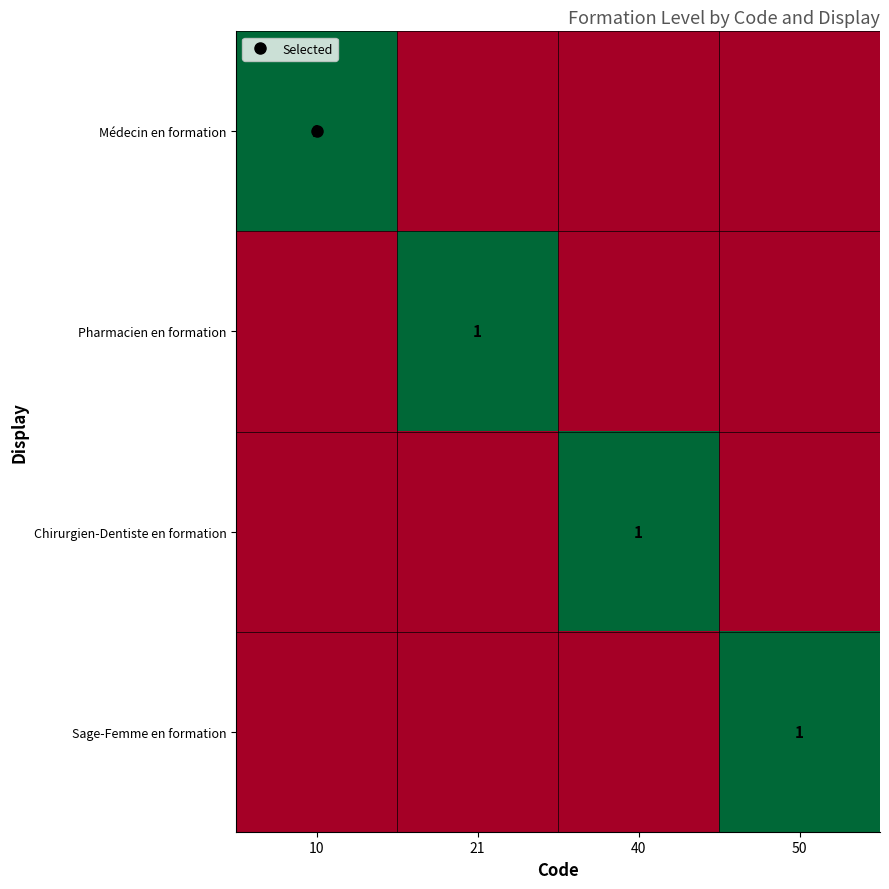

Between 10 and 50, which is larger?

10